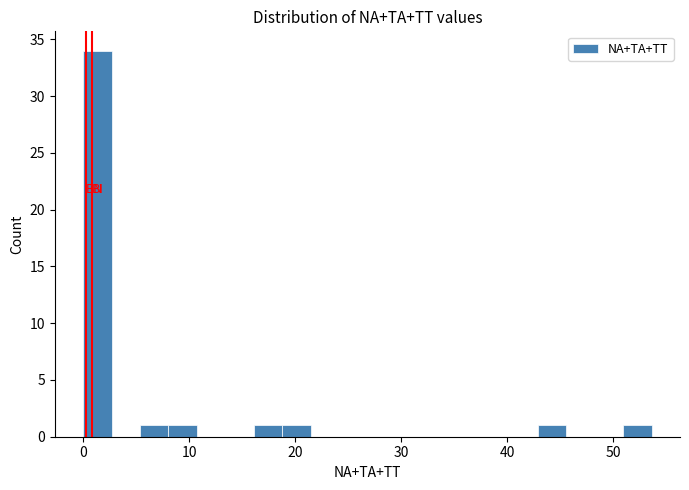

Around what value on the x-axis is the tallest bar? Give the approximate position of its centre, as read against the axis.

1